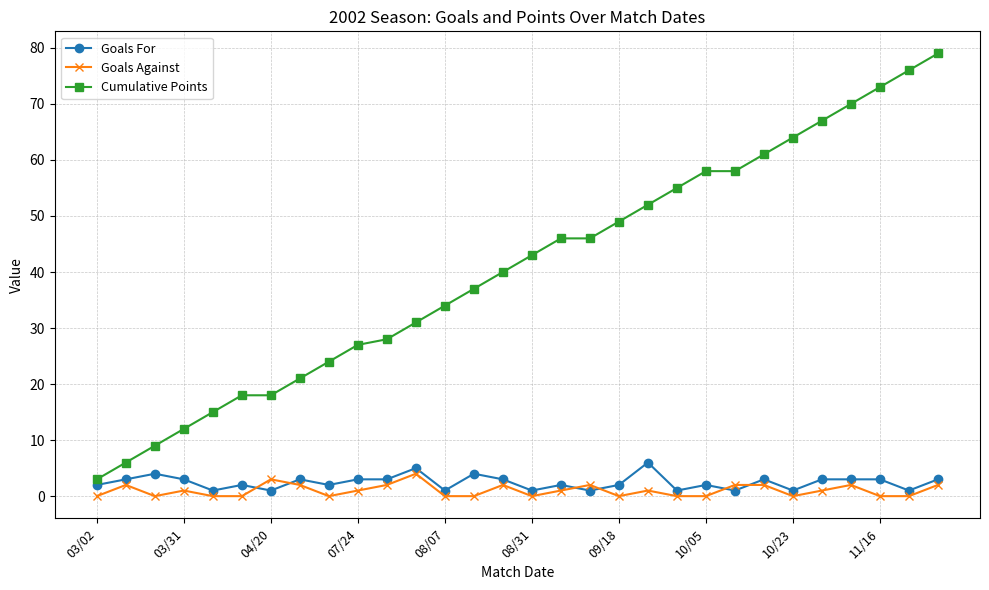

How many data points does each series have?

30